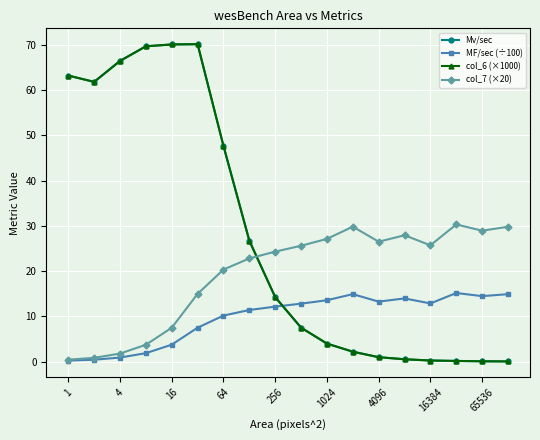

What is the highest value of the col_6 (×1000) series?

70.1